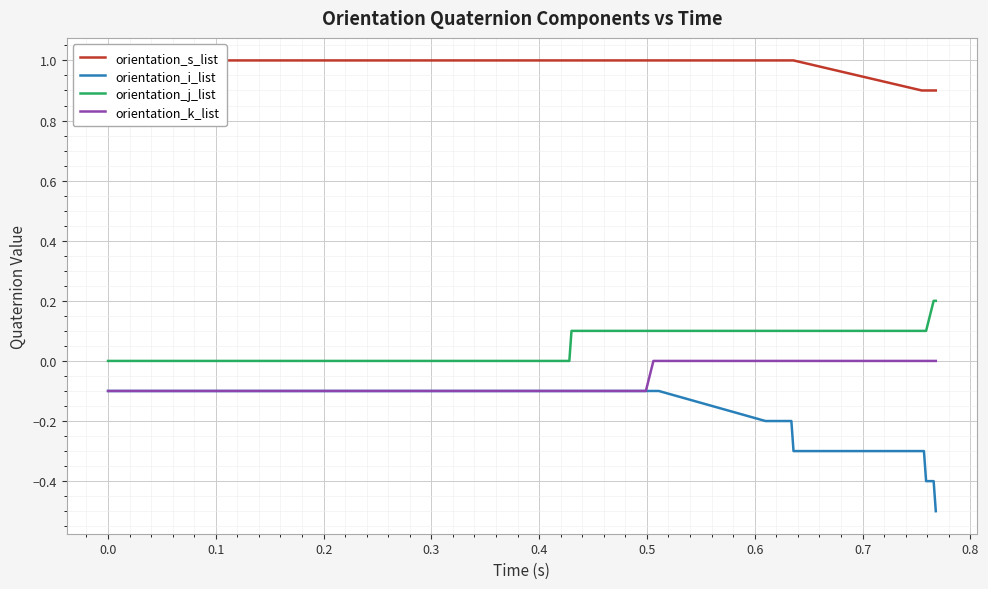

What is the sum of all orientation_s_list values?

39.5